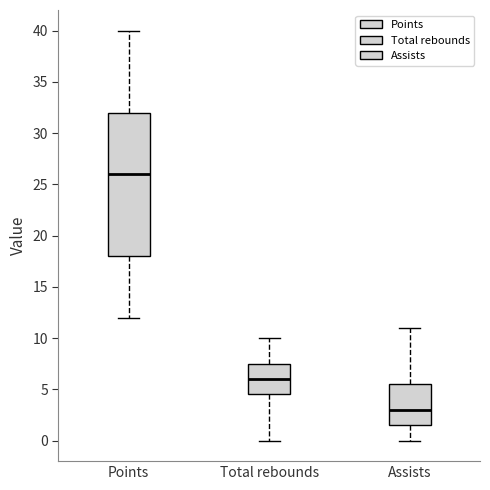

Where does the median line of the box for Assists sit on the y-axis? The values are not printed on the chart, so give them approximately, as read against the axis.

3.0